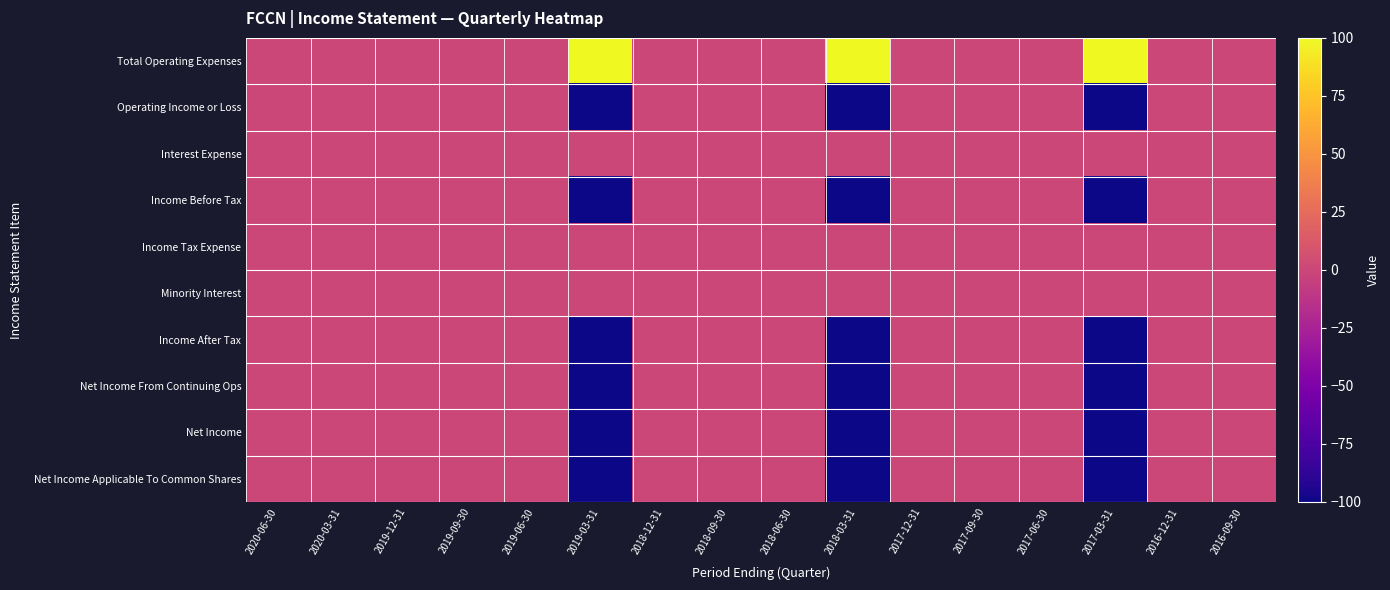

Which series has the largest total across all categories?

Total Operating Expenses